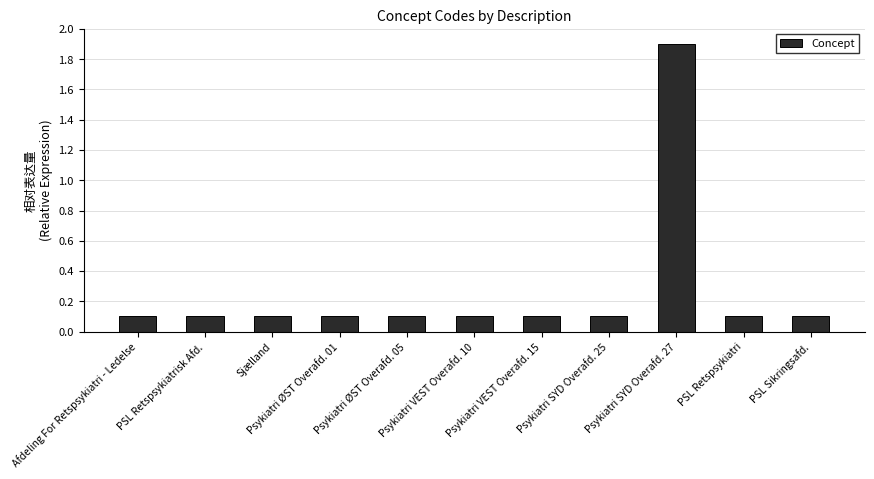

What position from the right is Psykiatri ØST Overafd. 01?

8